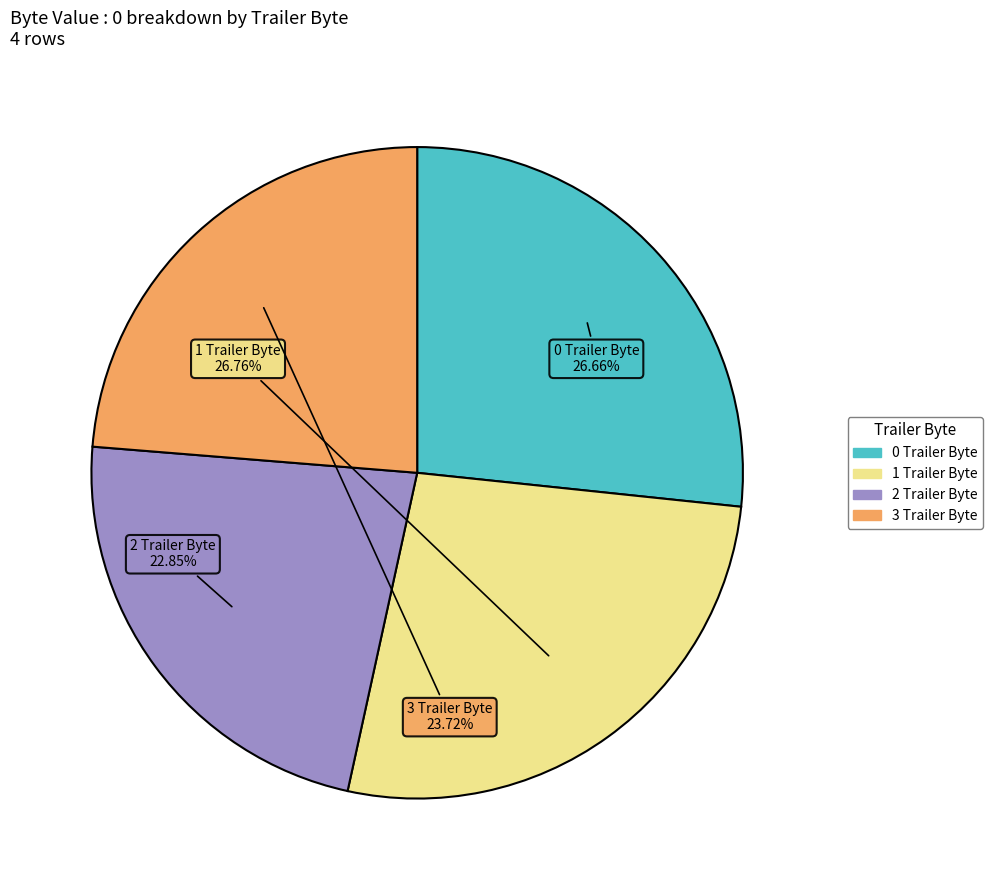

To the nearest percent, what is the difference between the largest and smallest slice percentages?

4%